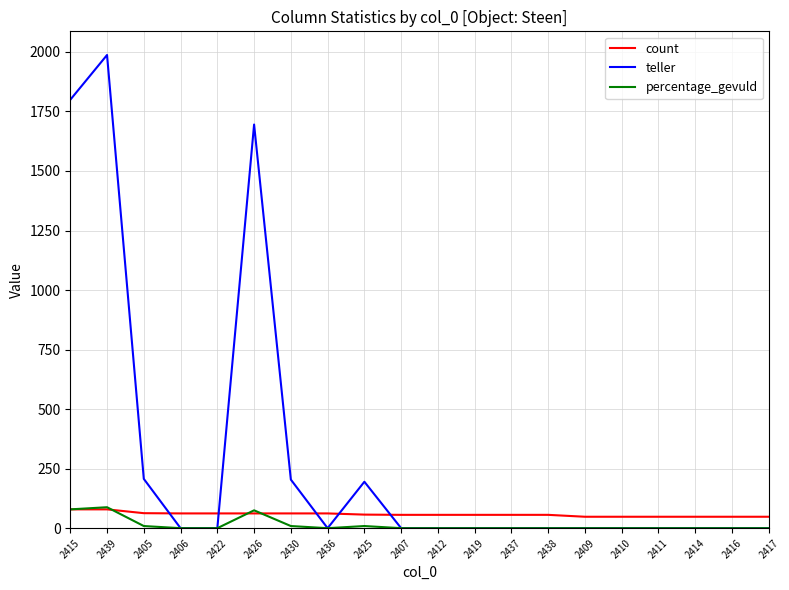

What is the difference between the second highest and minimum values in the percentage_gevuld series?

79